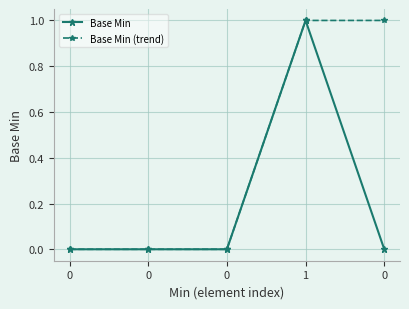

What is the total value across all series at 1?

2